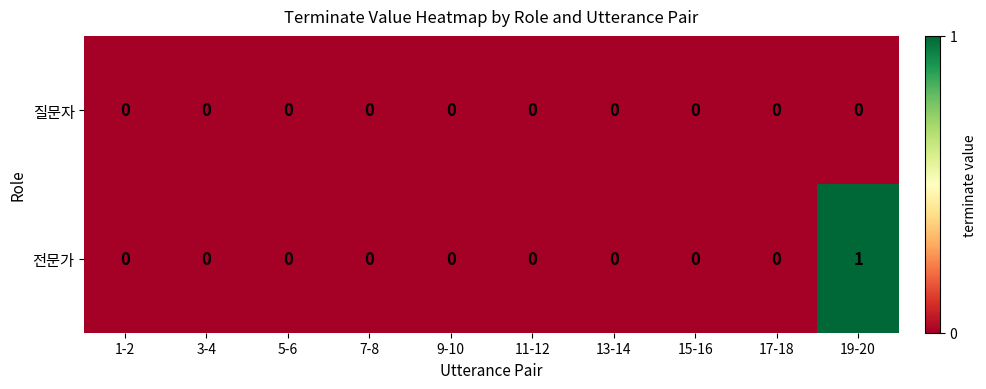

How many data points does each series have?

10